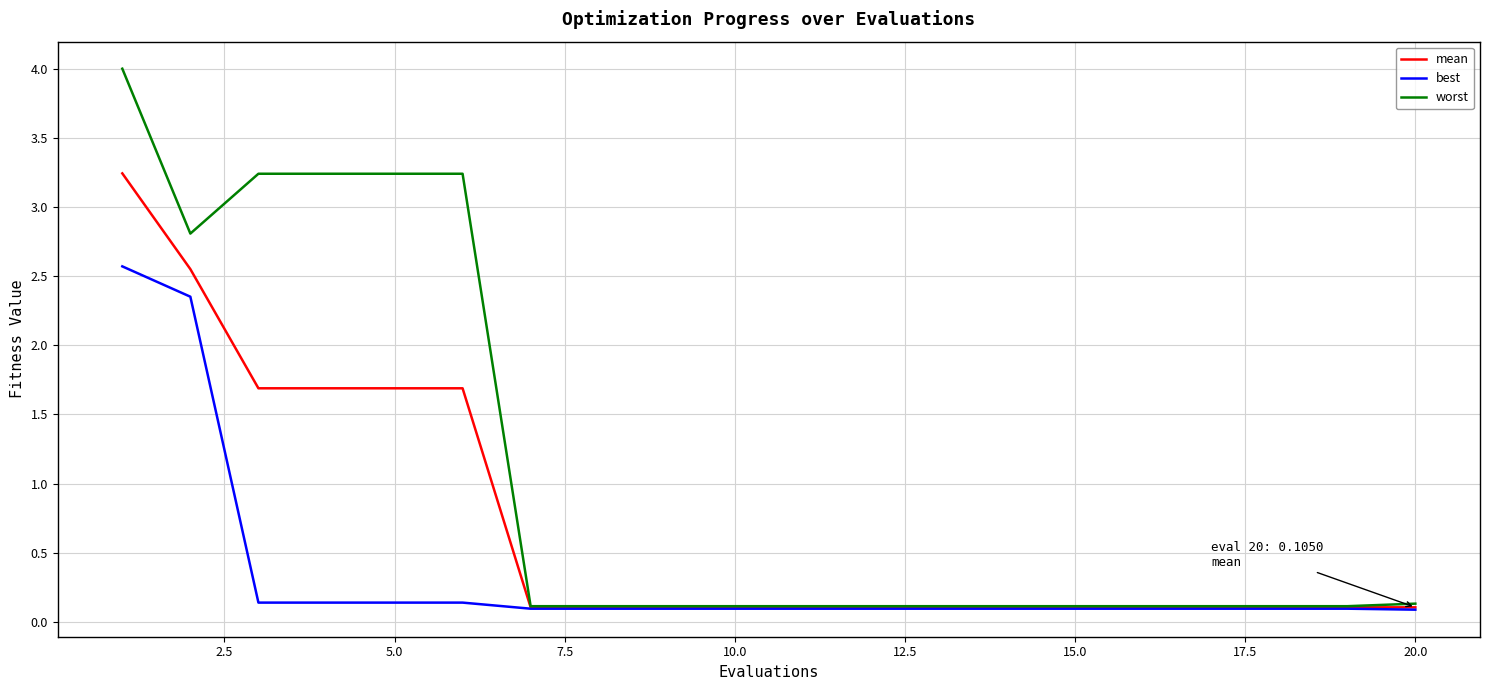

What are all the series names shown in the legend?

mean, best, worst